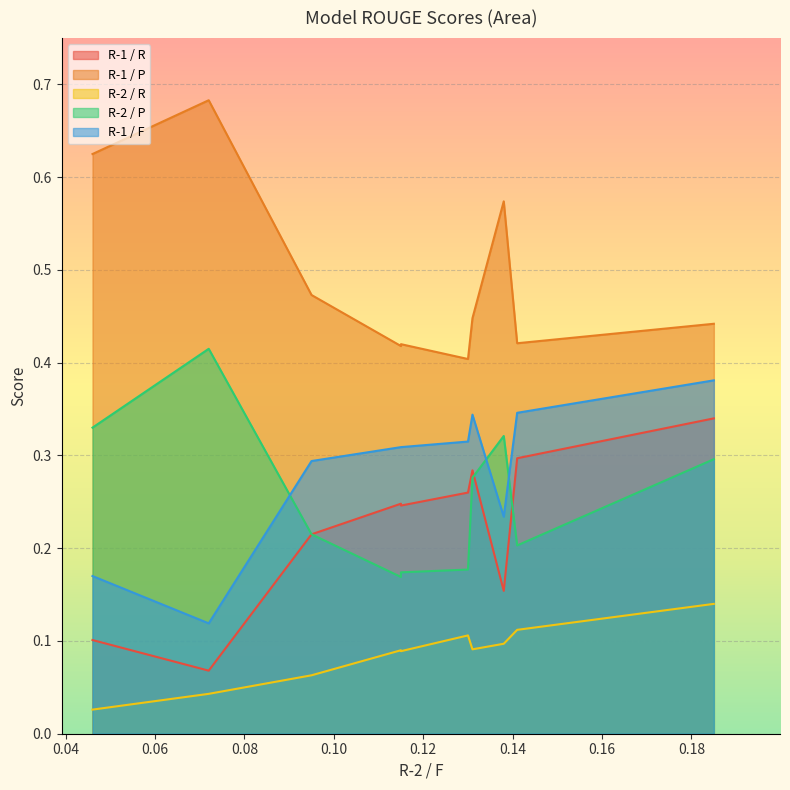

Which series has the widest spread of values?

R-1 / P